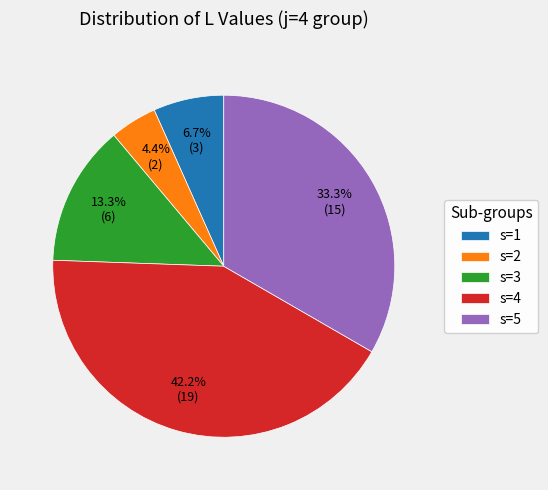

Combined, what portion of the pie is s=4 and s=3?

55.6%